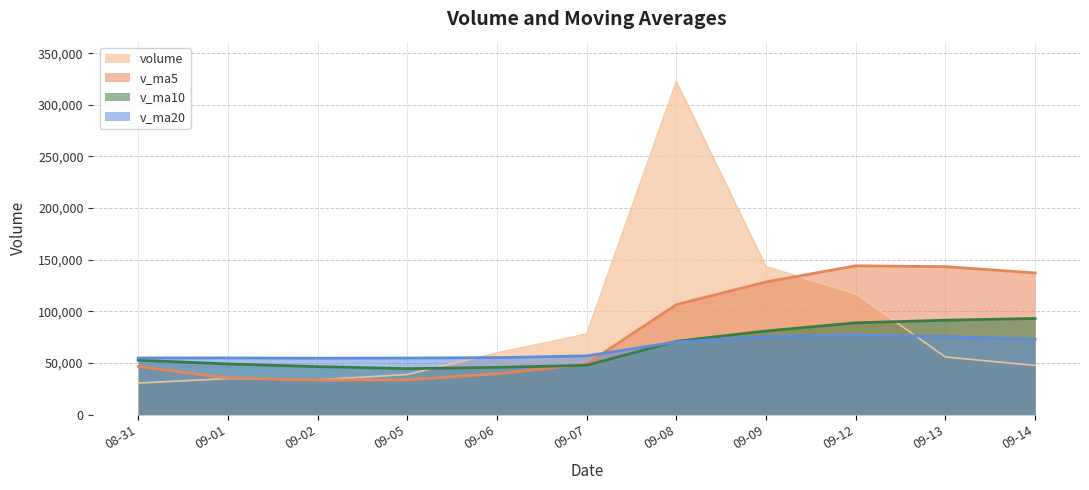

How many lines are shown in the chart?

4